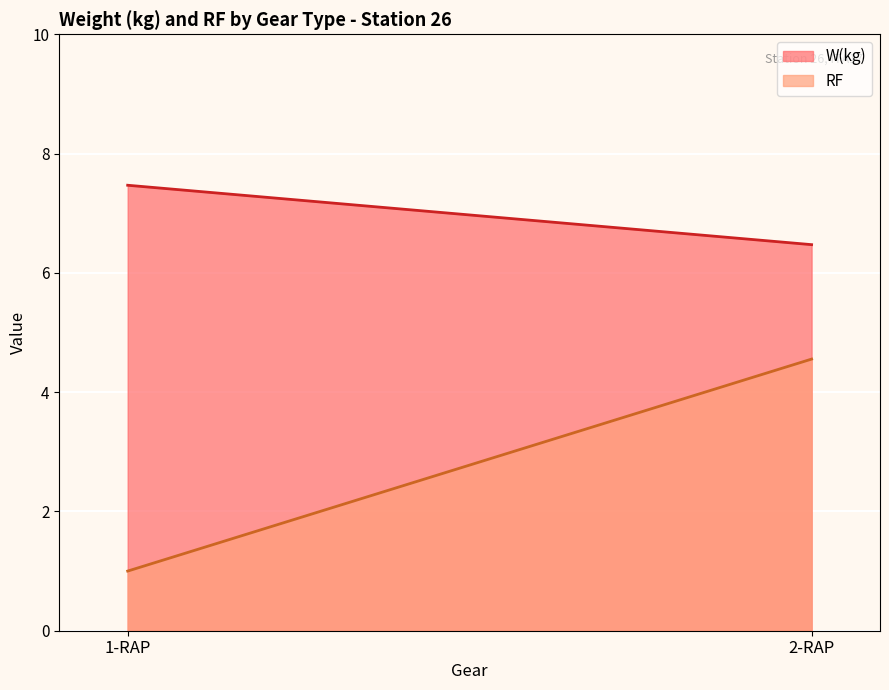

What is the label of the 1st point from the left?

1-RAP